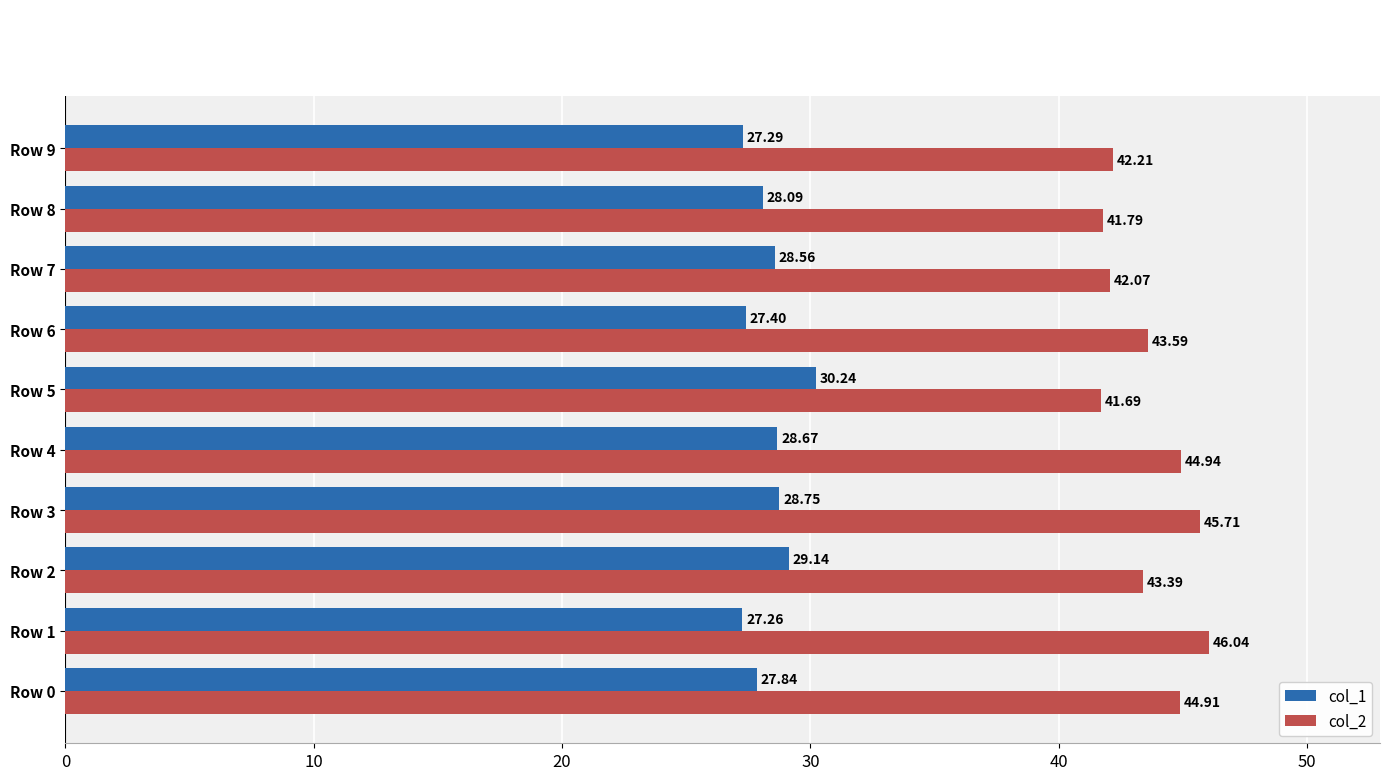

What is the sum of all col_1 values?

283.2